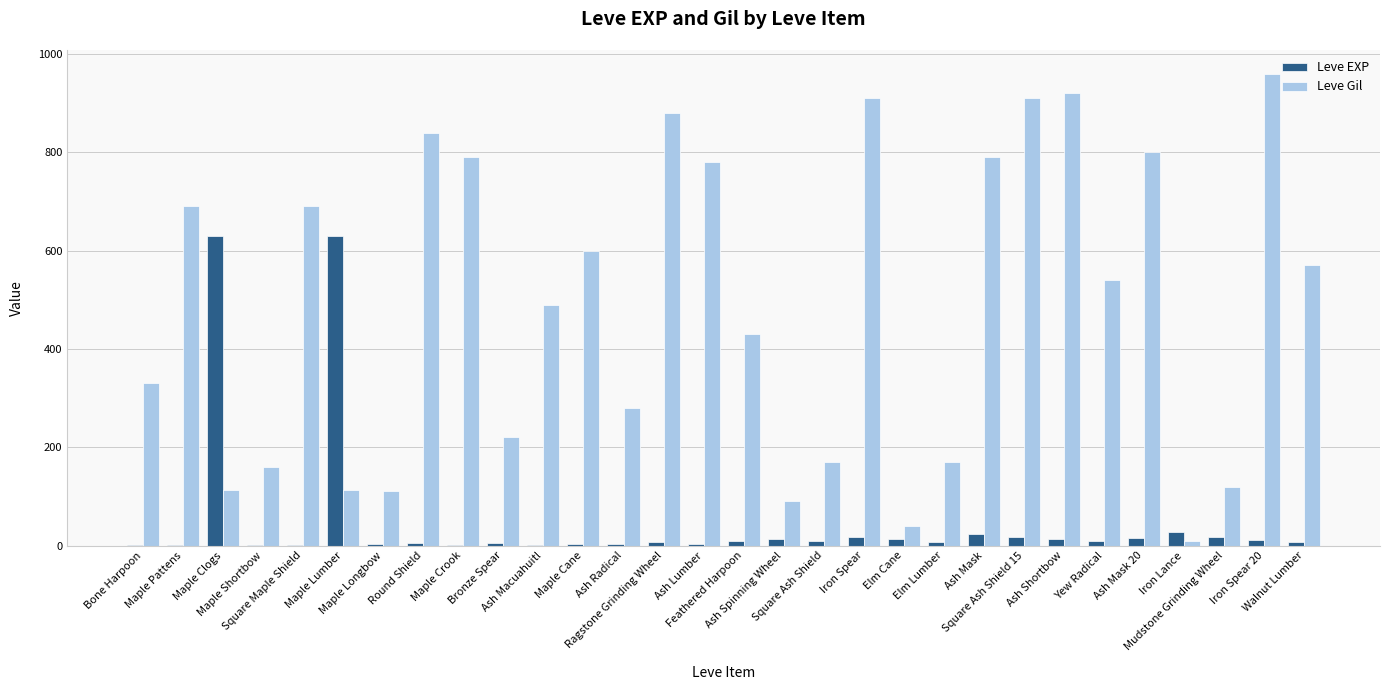

How many groups of bars are there?

30